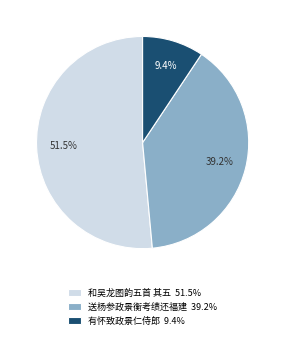

Rank the categories by value from highest to lowest.

和吴龙图韵五首 其五 51.5%, 送杨参政景衡考绩还福建 39.2%, 有怀致政景仁侍郎 9.4%